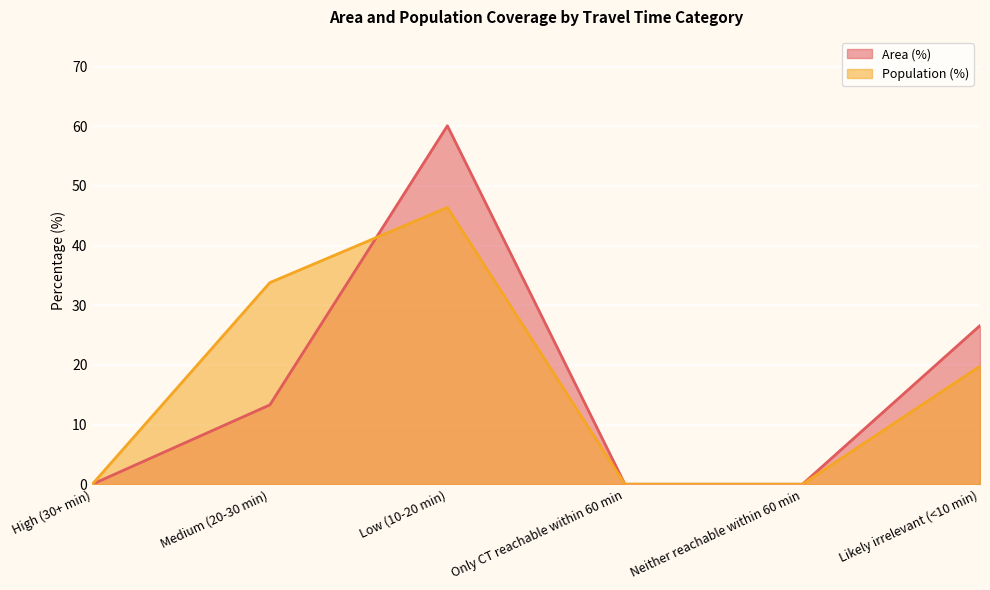

Where do Area (%) and Population (%) first cross each other?

Medium (20-30 min) and Low (10-20 min)